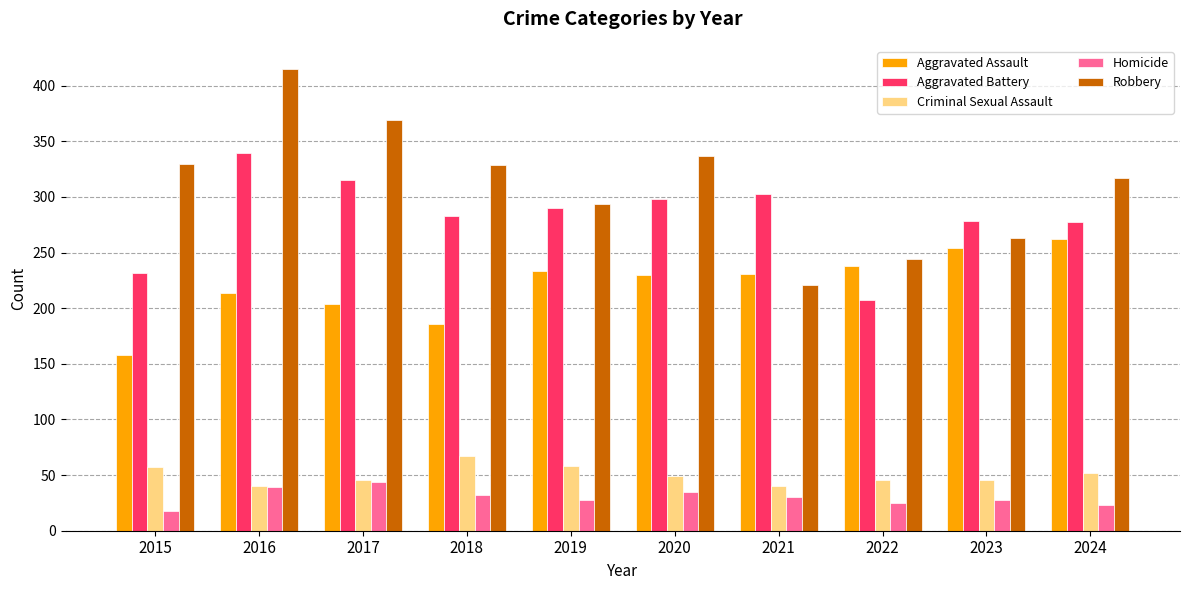

Count the number of categories in the chart.

10